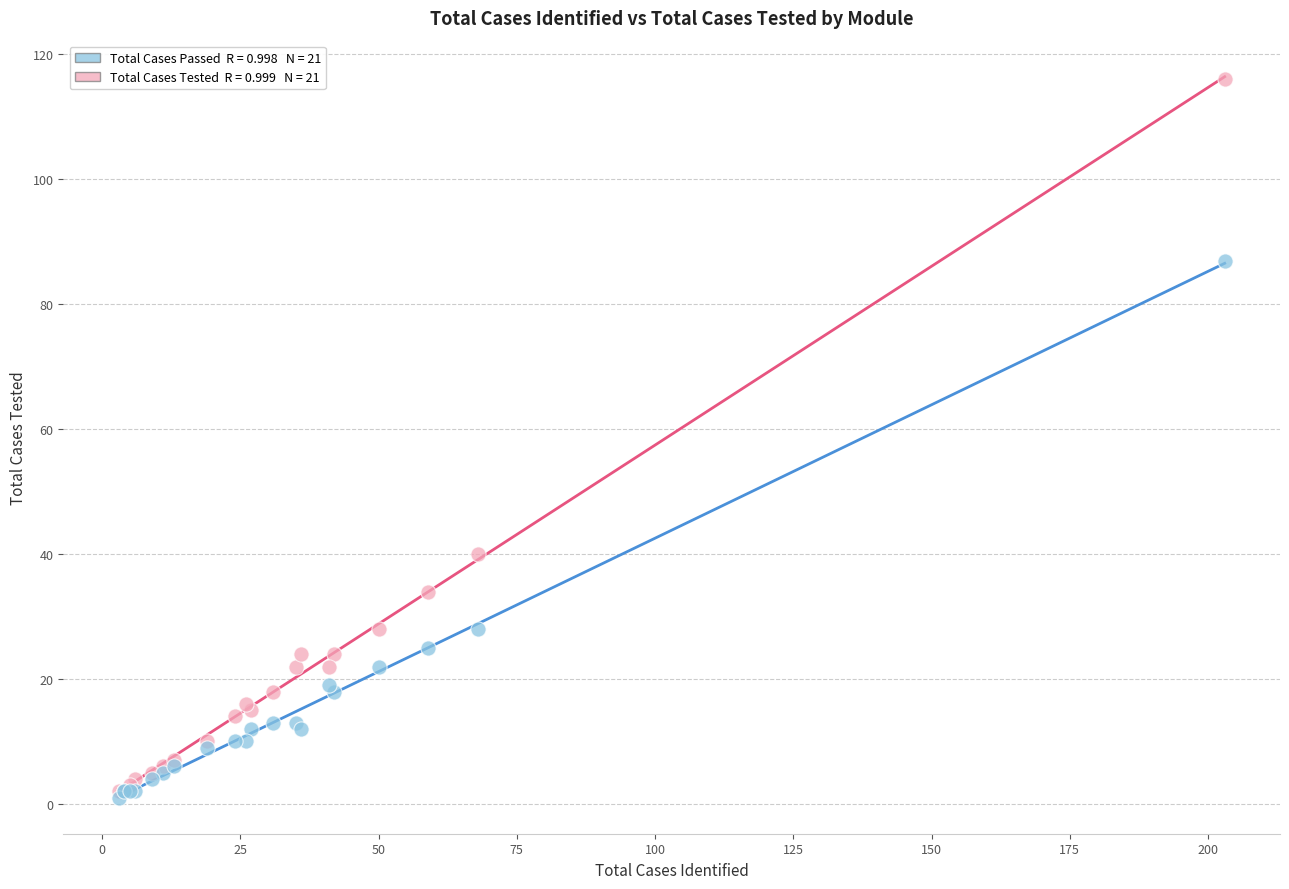

Across all series, what Y value is closest to 58?

40